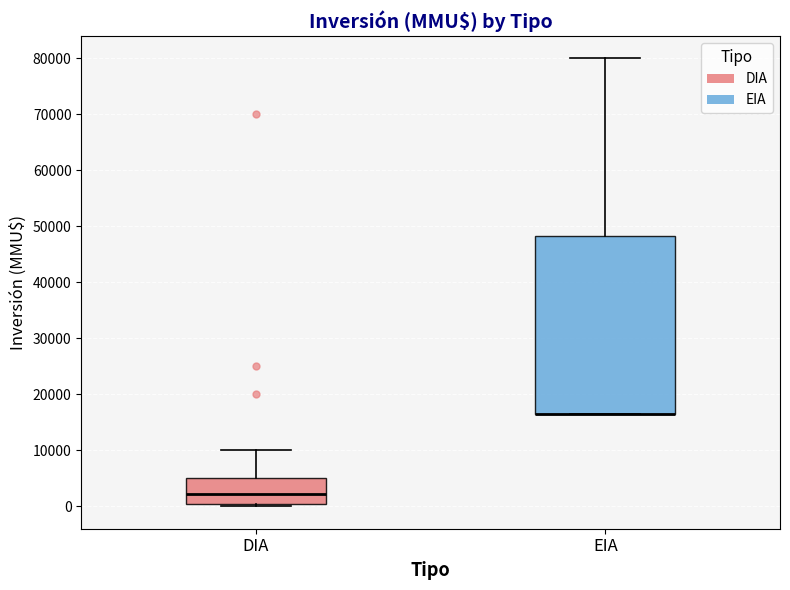

Reading left to right, read every box against the y-axis: the position of its median line, the range the box covers, and the ends of its whiskers. The values are not printed on the chart, so give them approximately, as read against the axis.

DIA: median 2000, box 1000 to 5000, whiskers 0 to 10000
EIA: median 17000 (drawn on the box's lower edge), box 17000 to 48000, whiskers 17000 to 80000